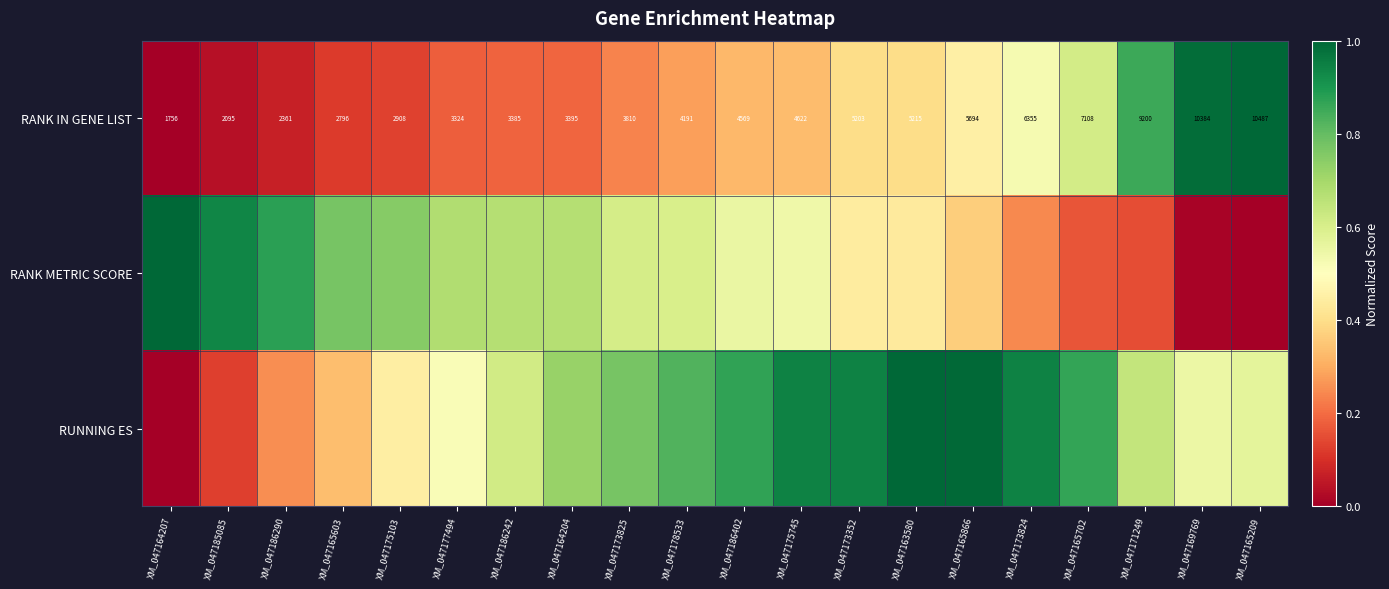

Which series has the largest total across all categories?

RUNNING ES